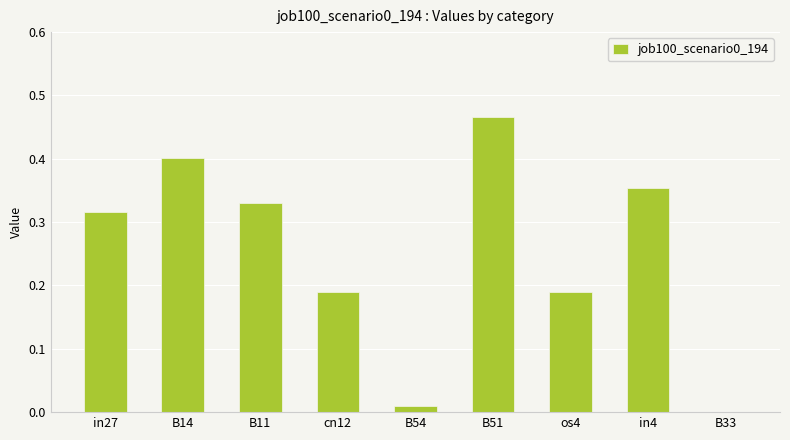

What is the change in value from B14 to B33?

-0.4